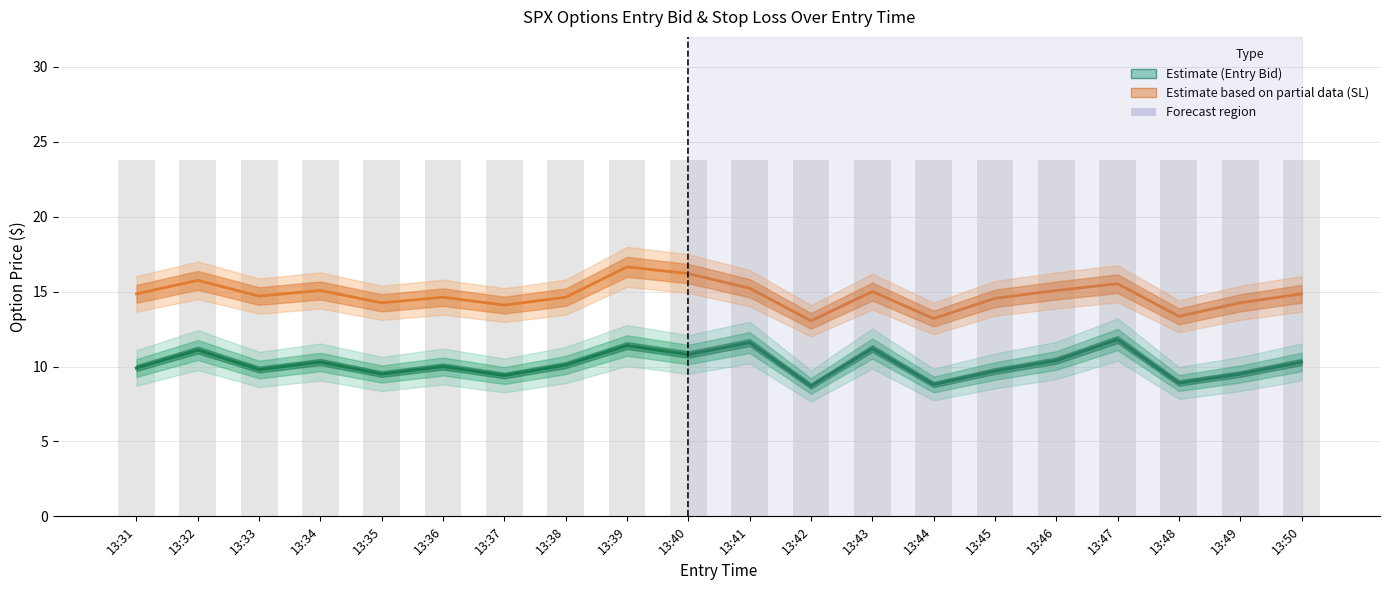

What value does the Stop Loss (SL) series have at 13:44?

13.2